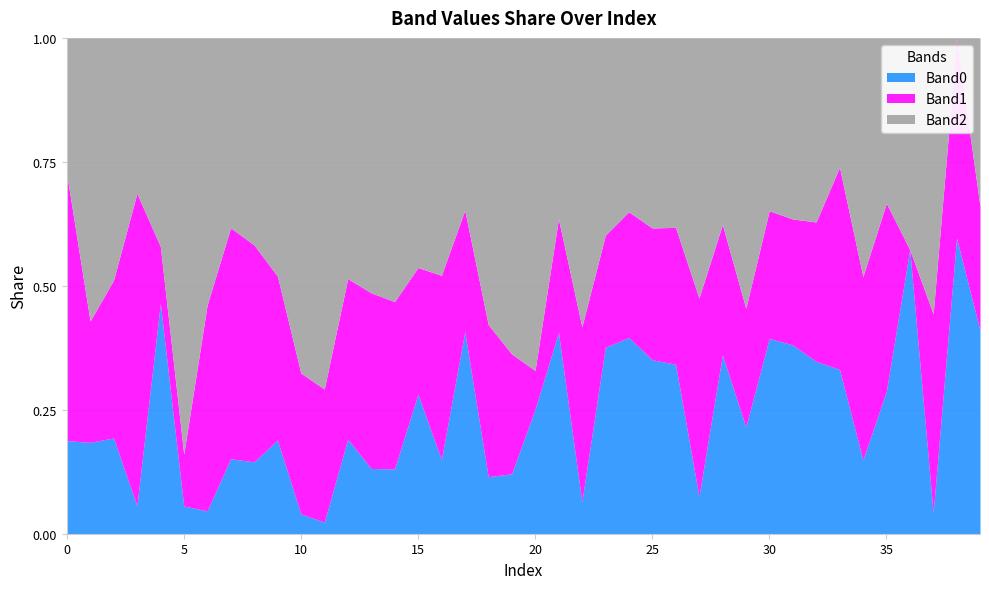

Which series has the largest range (max minus min)?

Band2